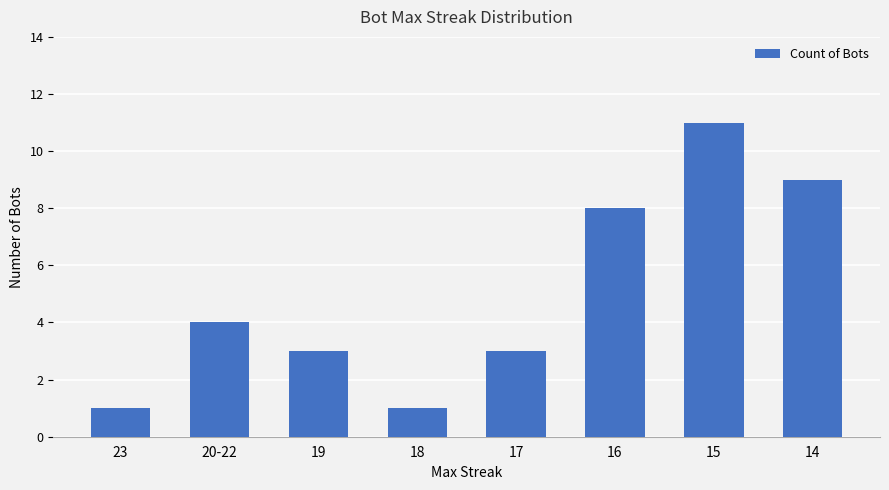

True or false: the data shows 3 at 17.

True